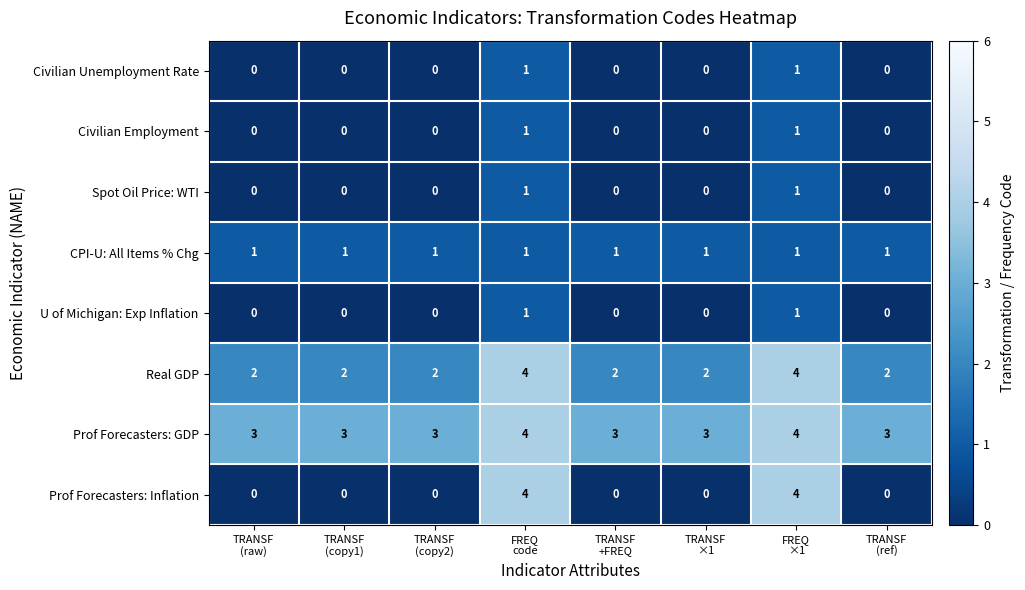

Which series has the widest spread of values?

Prof Forecasters: Inflation